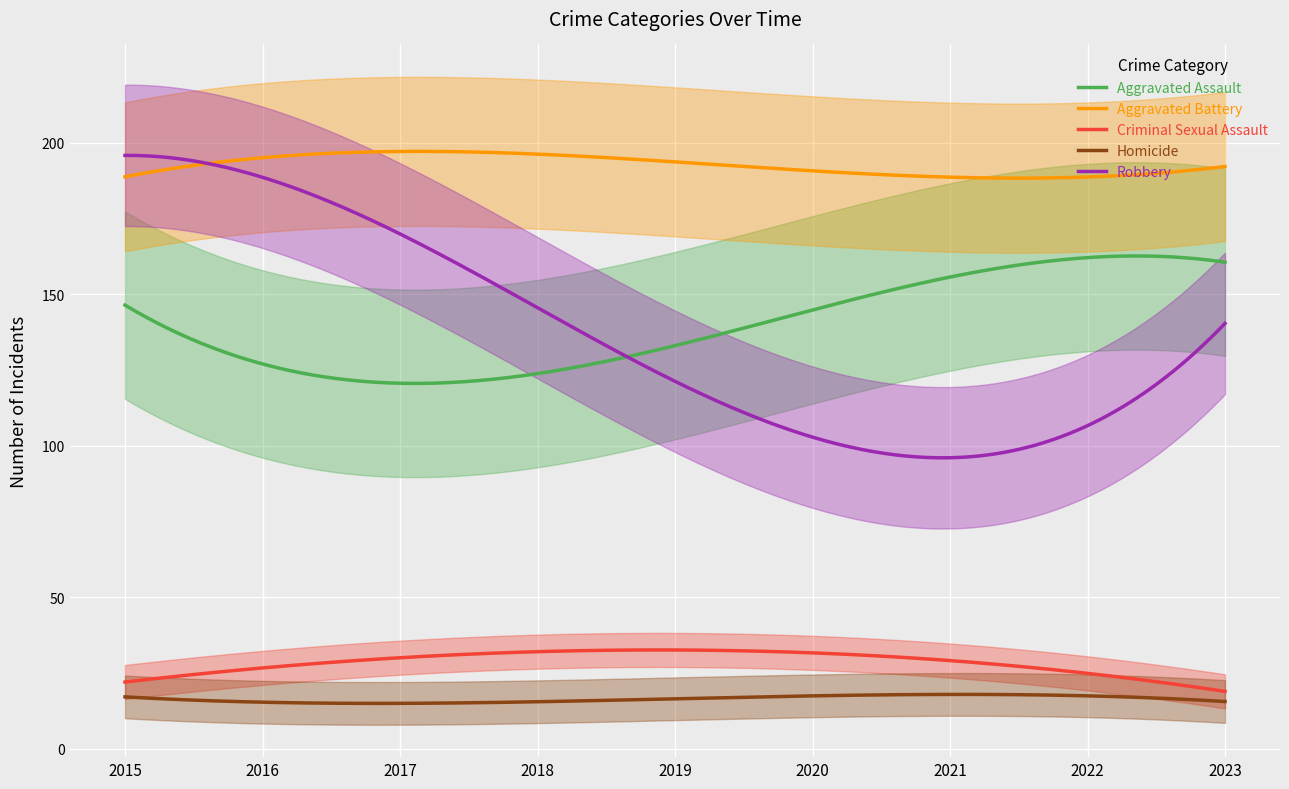

What is the highest value of the Homicide series?

17.9